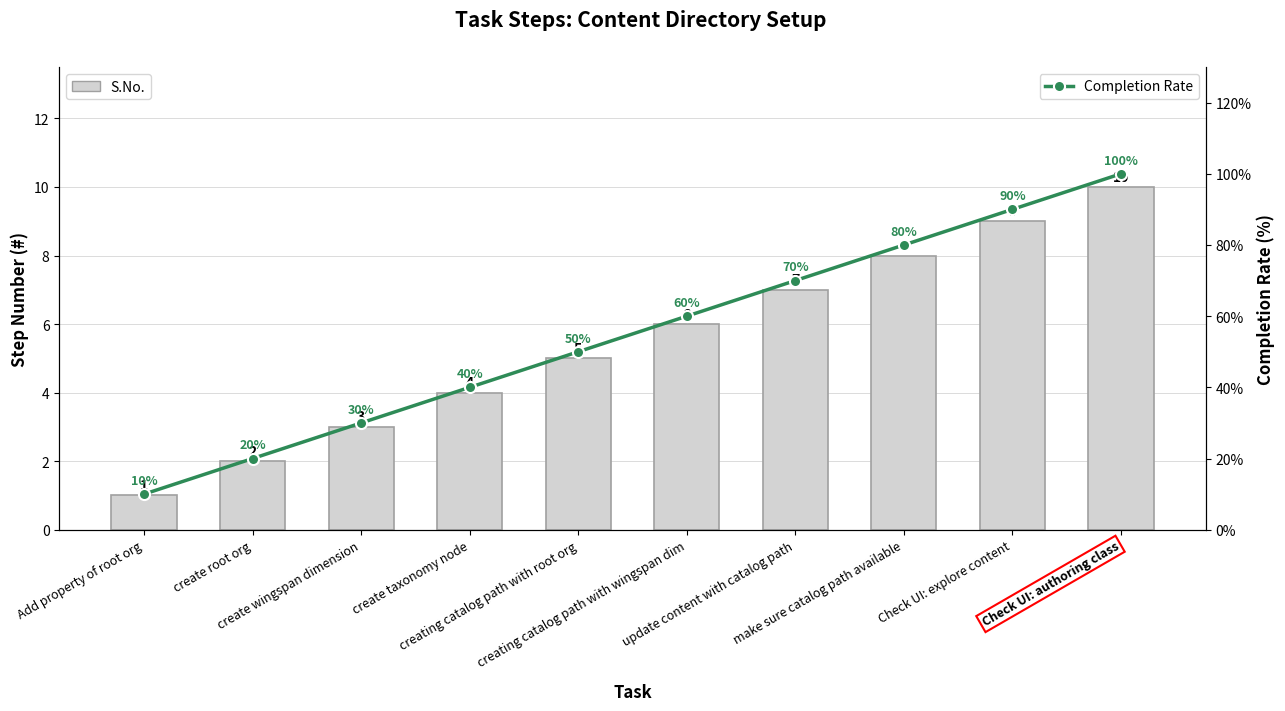

Rank the categories by S.No. value from highest to lowest.

Check UI: authoring class, Check UI: explore content, make sure catalog path available, update content with catalog path, creating catalog path with wingspan dim, creating catalog path with root org, create taxonomy node, create wingspan dimension, create root org, Add property of root org